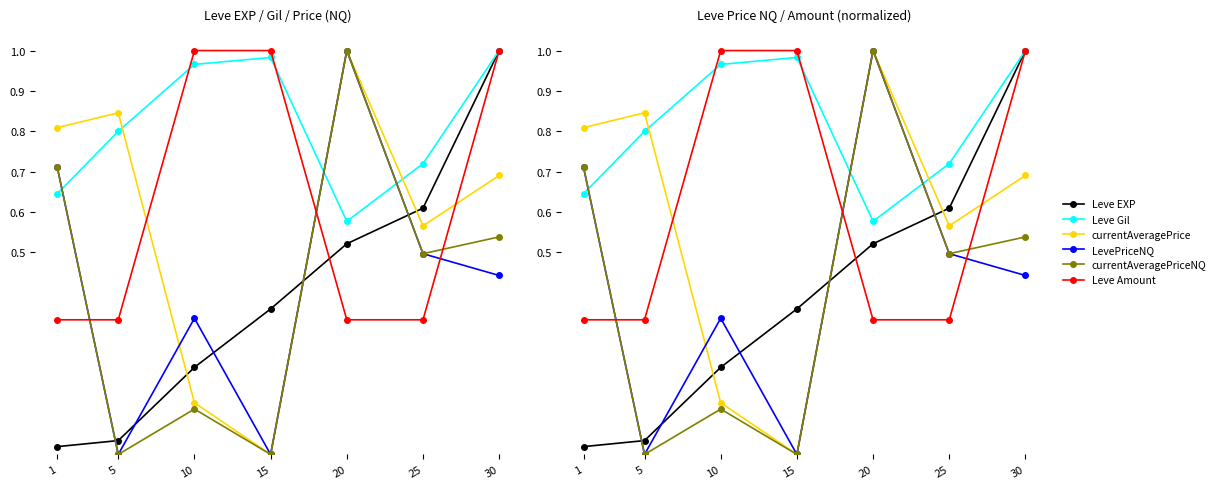

Which series ends up on top after the final intersection of Leve EXP and currentAveragePriceNQ?

Leve EXP